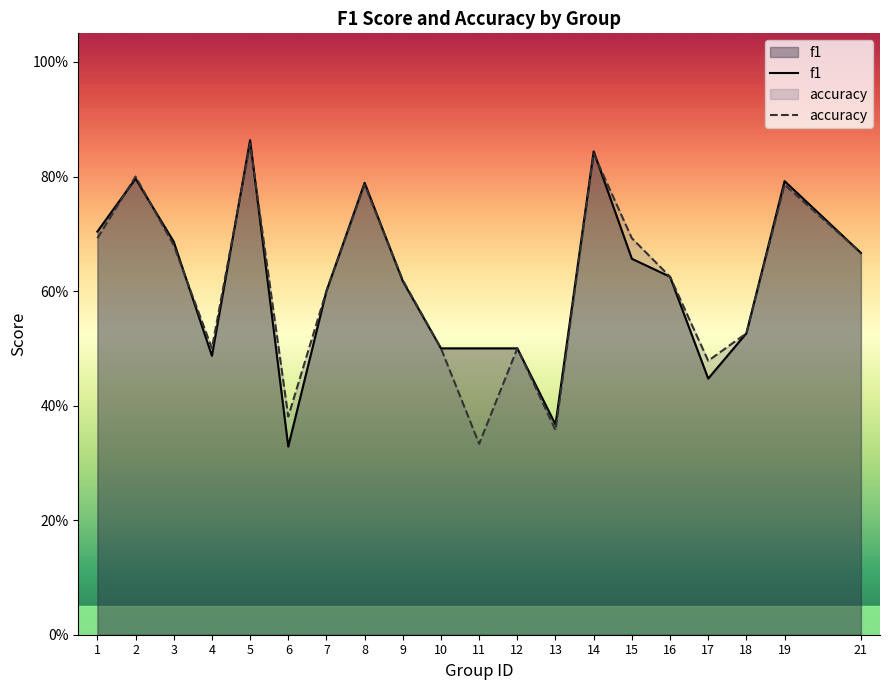

What is the difference between the maximum and minimum values in the f1 series?

0.5